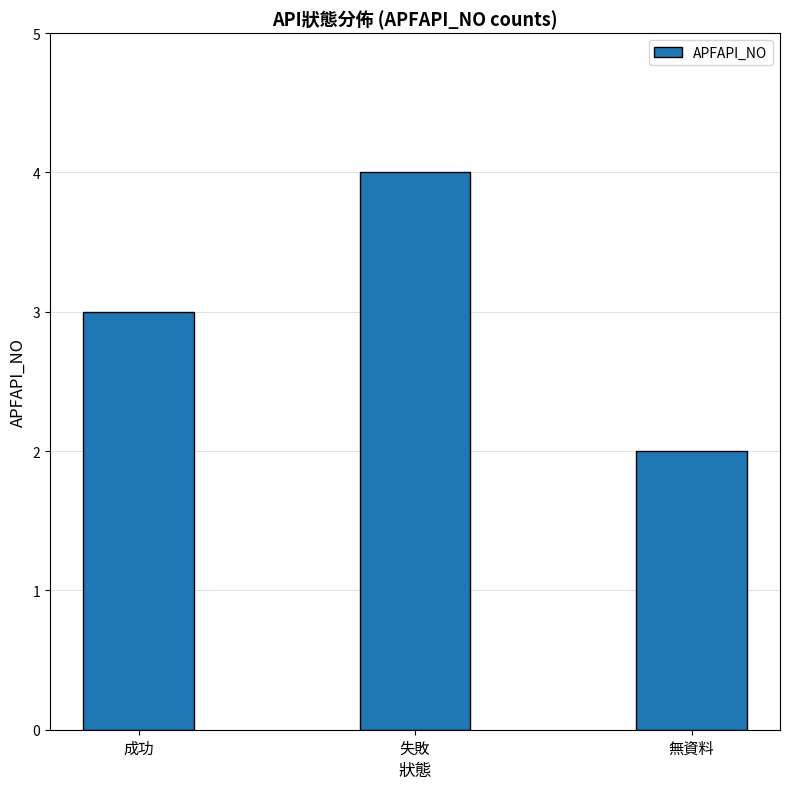

Reading right to left, extract all data points from this chart.

2	4	3